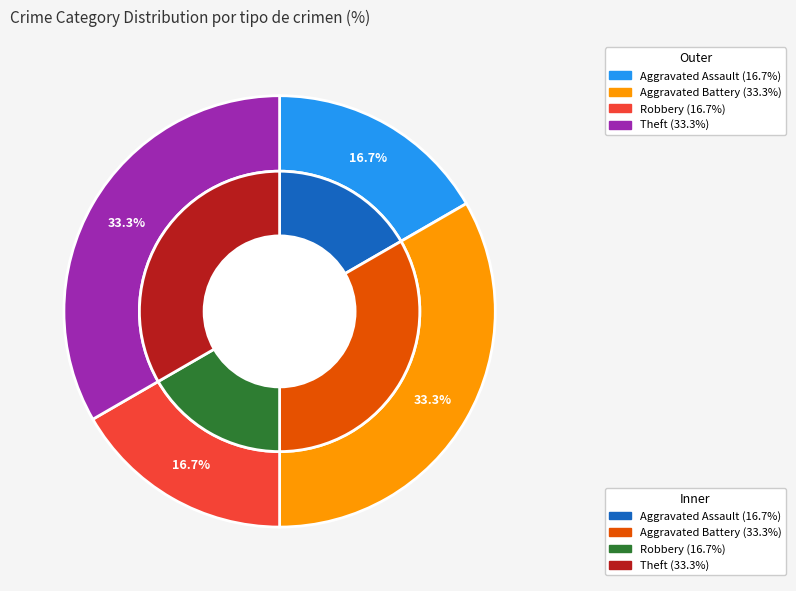

The Motor Vehicle Theft slice represents 0% of the pie. True or false?

True